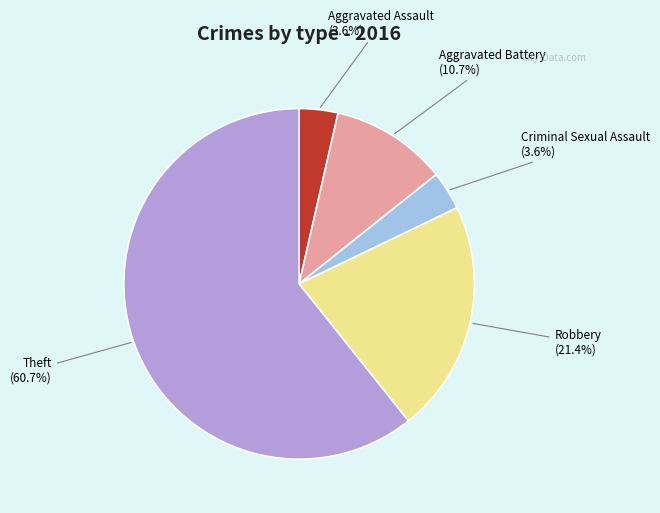

Is the sum of Aggravated Battery and Theft greater than half?

Yes